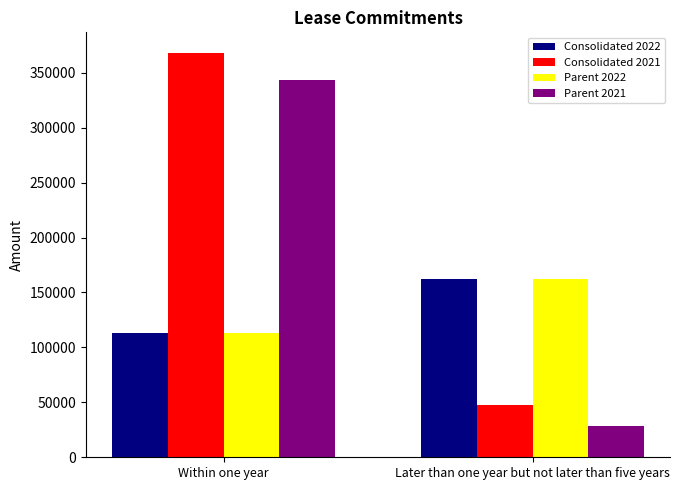

What is the value of the Parent 2022 bar at the 1st from the left?

113024